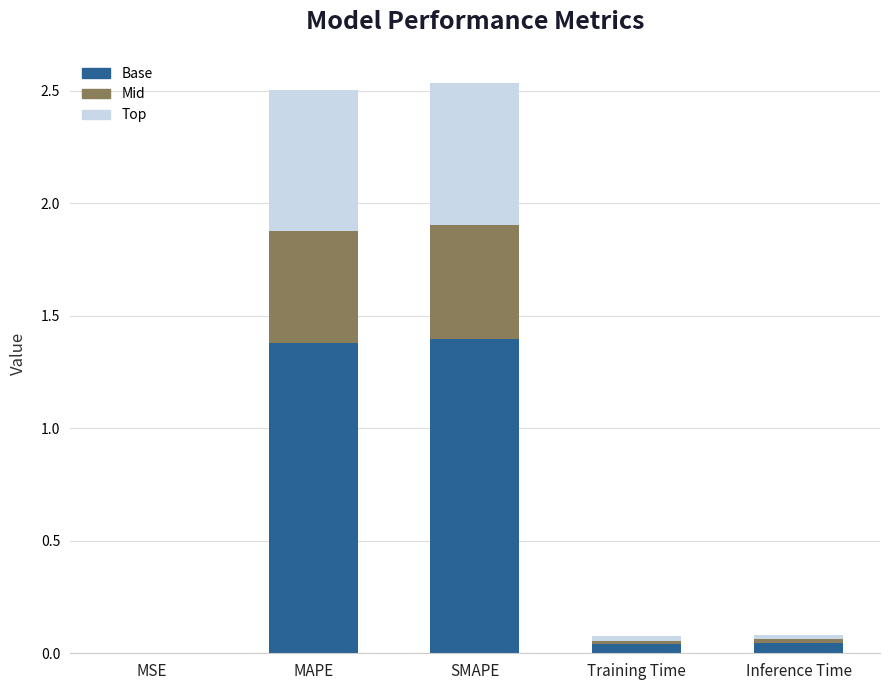

What is the total value across all series at SMAPE?

2.5